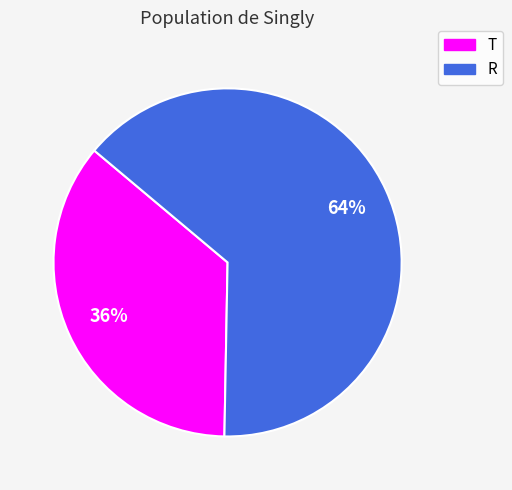

Approximately how many times larger is the value at R compared to T?

1.8